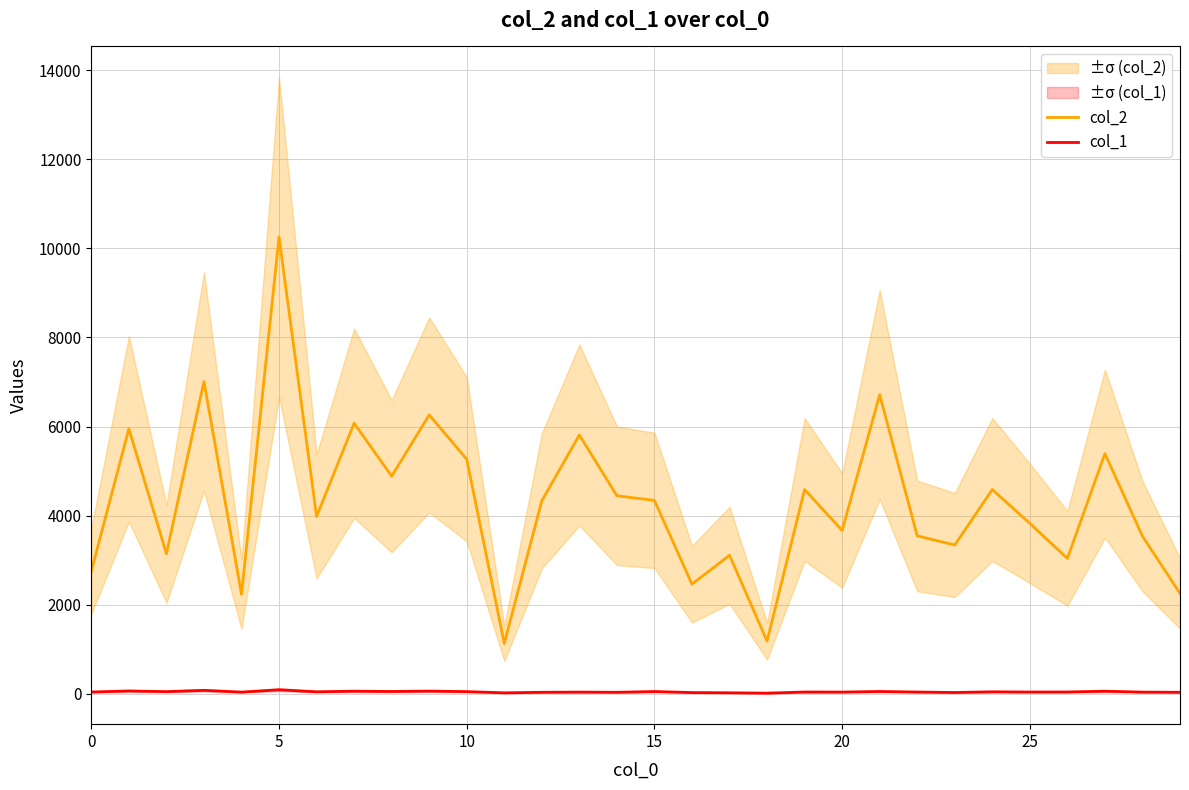

True or false: col_2 and col_1 intersect in this chart.

False